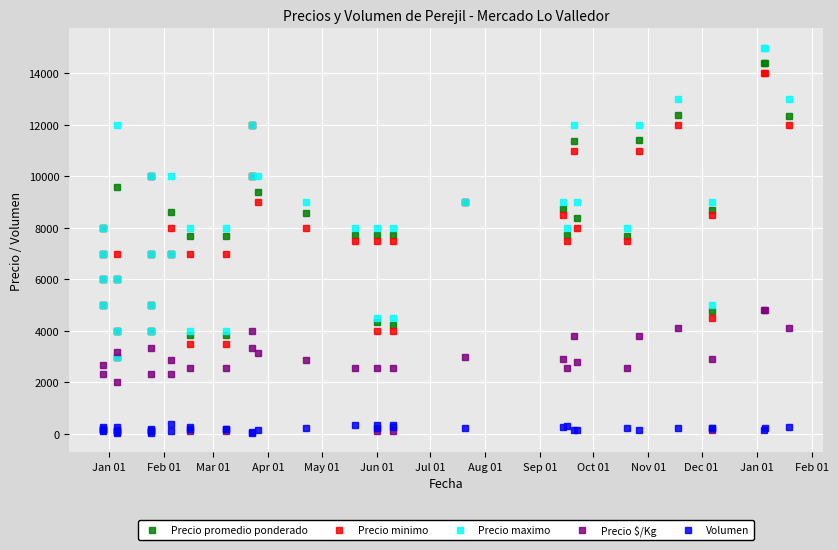

What are all the series names shown in the legend?

Precio promedio ponderado, Precio minimo, Precio maximo, Precio $/Kg, Volumen